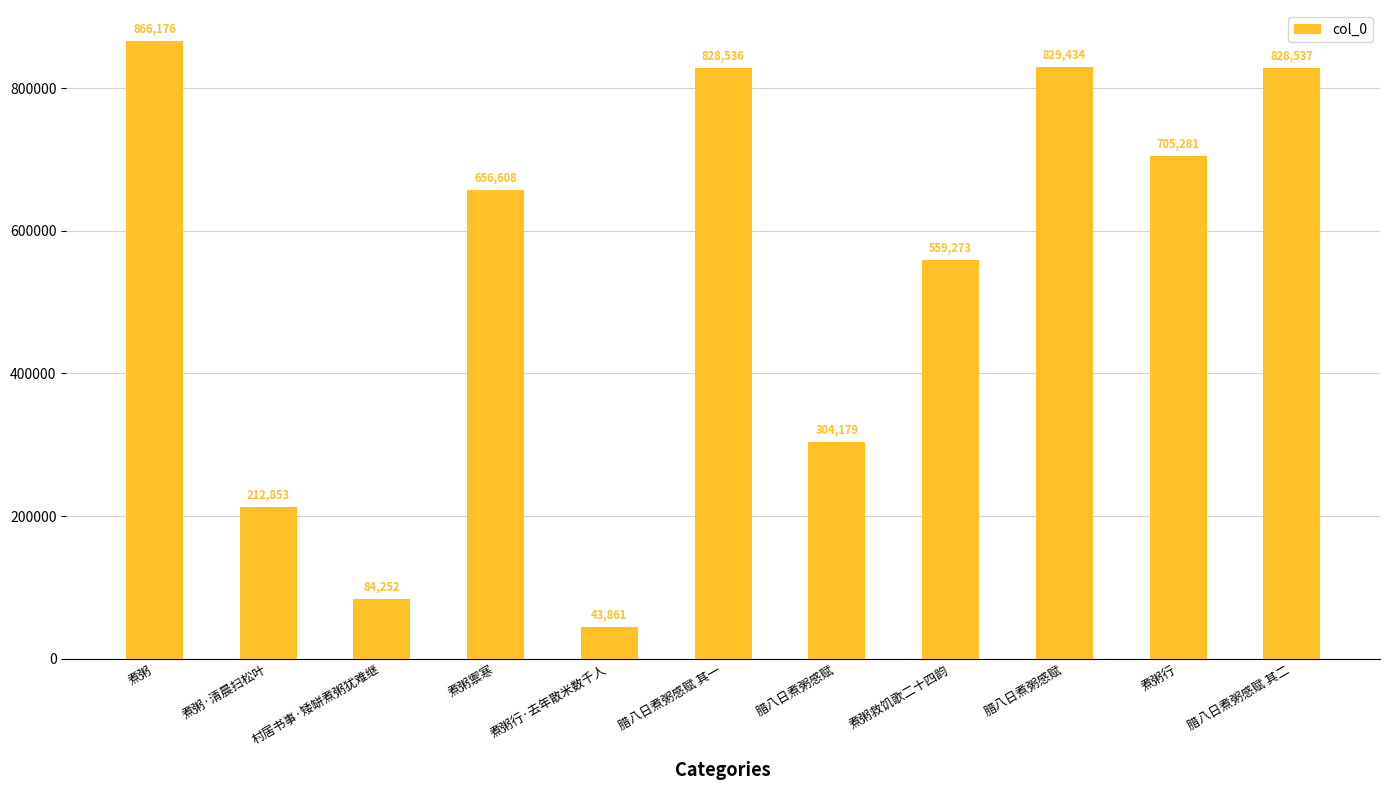

Rank the categories by value from highest to lowest.

煮粥, 腊八日煮粥感赋, 腊八日煮粥感赋 其二, 腊八日煮粥感赋 其一, 煮粥行, 煮粥禦寒, 煮粥救饥歌二十四韵, 腊八日煮粥感赋, 煮粥·清晨扫松叶, 村居书事·矮缾煮粥犹难继, 煮粥行·去年散米数千人